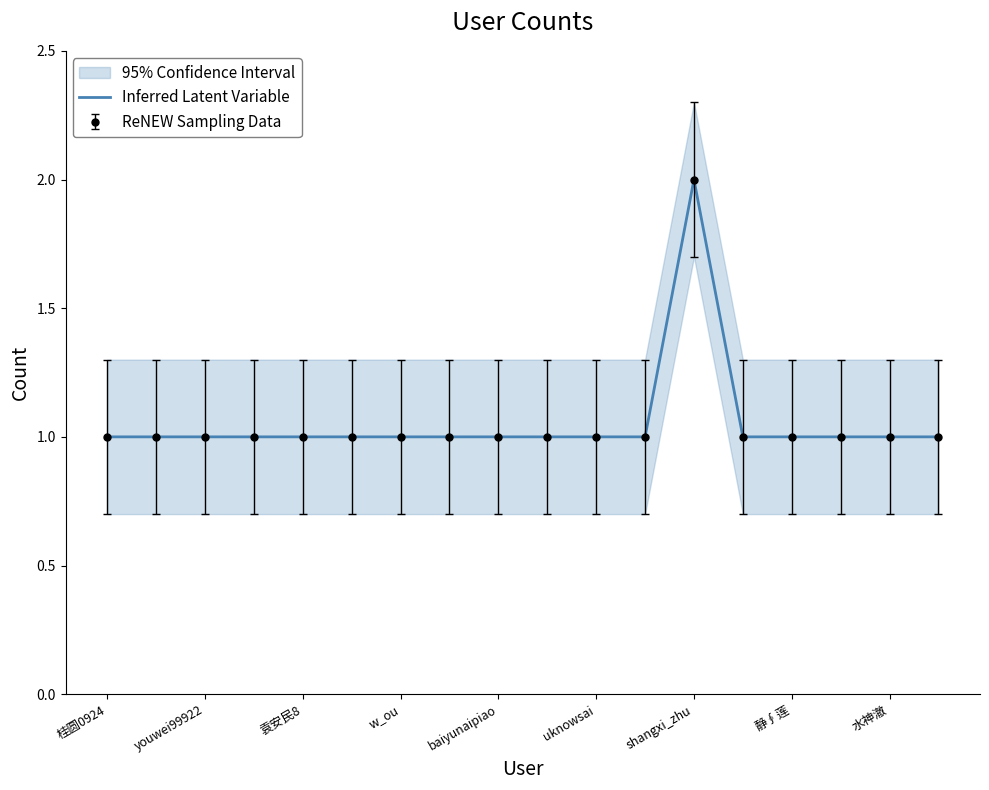

The chart shows a value of 1 at baiyunaipiao. True or false?

True